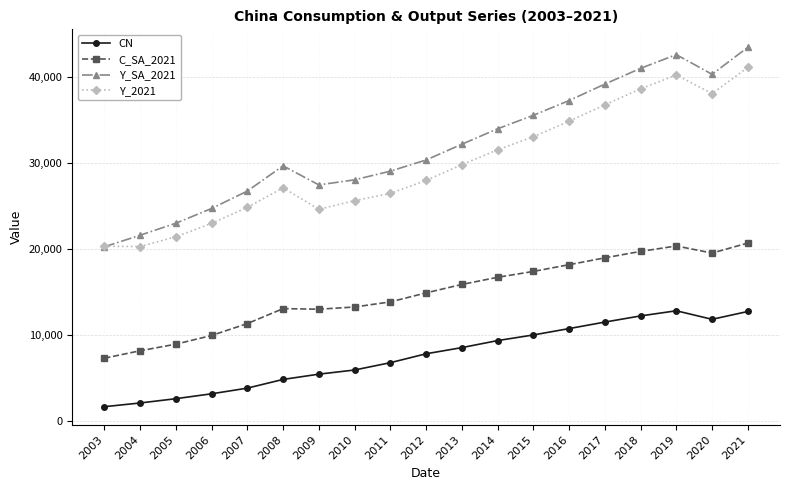

What is the minimum value shown in the chart?

1655.1